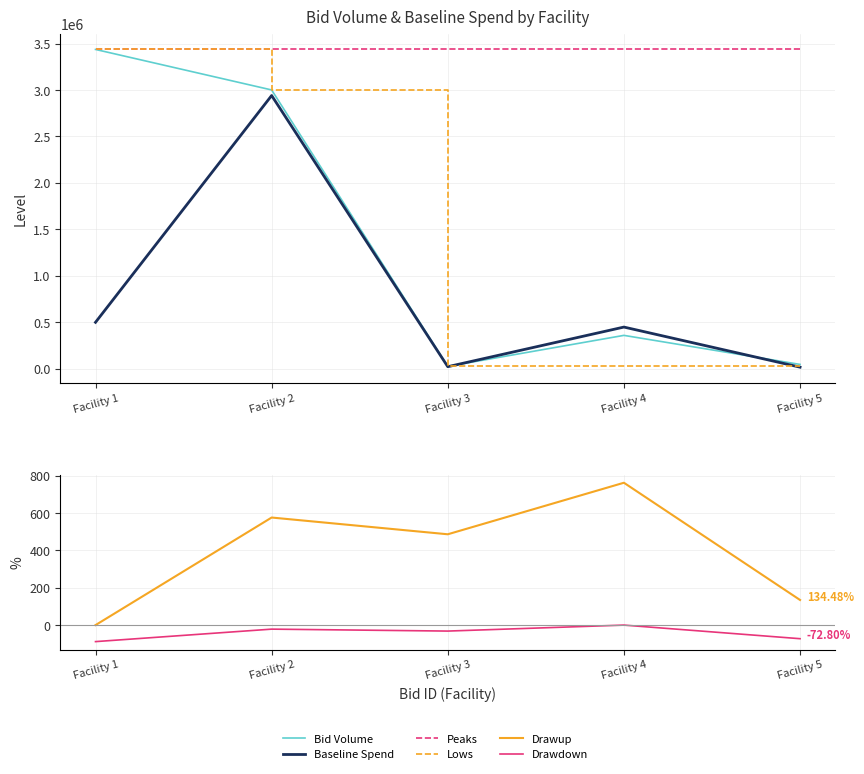

Reading left to right, extract all data points from this chart.

Bid Volume: 3437457.0	3001110.0	24000.0	357800.0	45000.0
Baseline Spend: 498431.3	2941087.8	20400.0	447250.0	15300.0
Peaks: 3437457.0	3437457.0	3437457.0	3437457.0	3437457.0
Lows: 3437457.0	3001110.0	24000.0	24000.0	24000.0
Drawup: 0.0	575.9	486.2	762.1	134.5
Drawdown: -88.4	-21.6	-32.0	0.0	-72.8